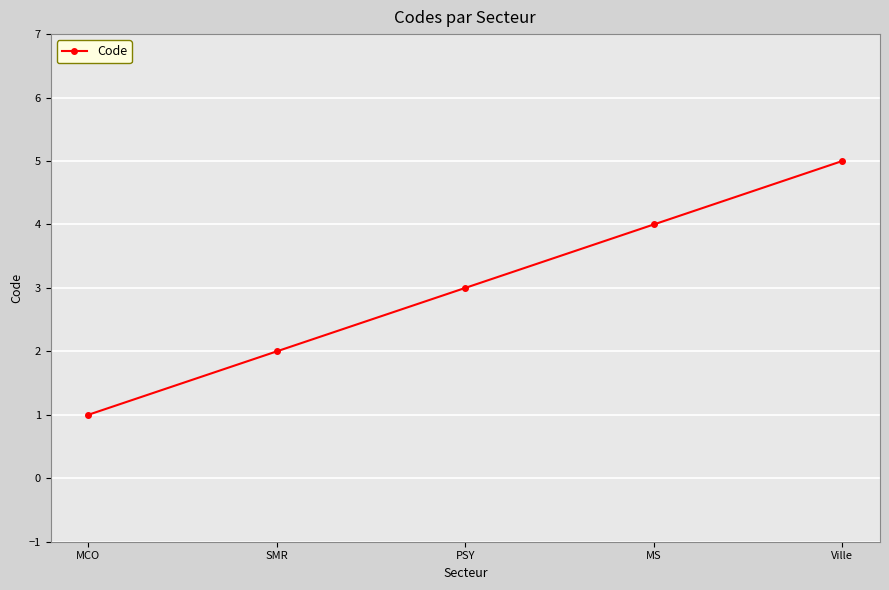

What is the sum of all values?

15